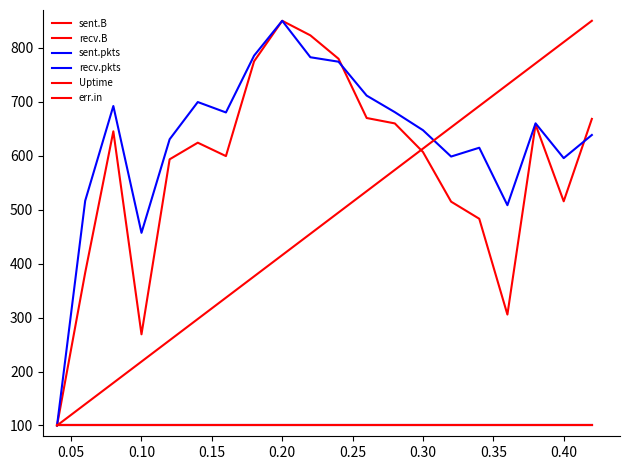

Does the chart have visible grid lines?

No